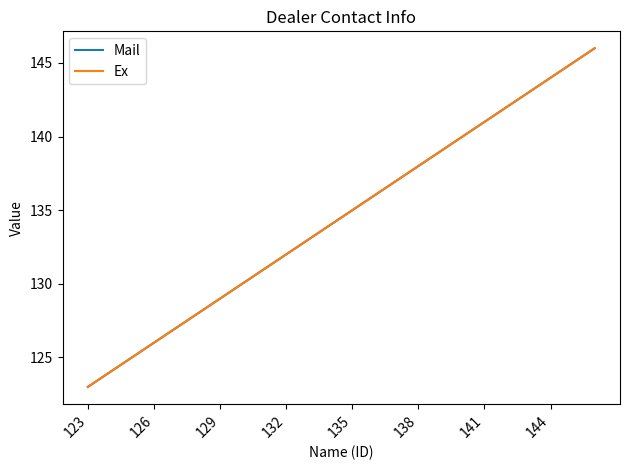

Does the chart have visible grid lines?

No